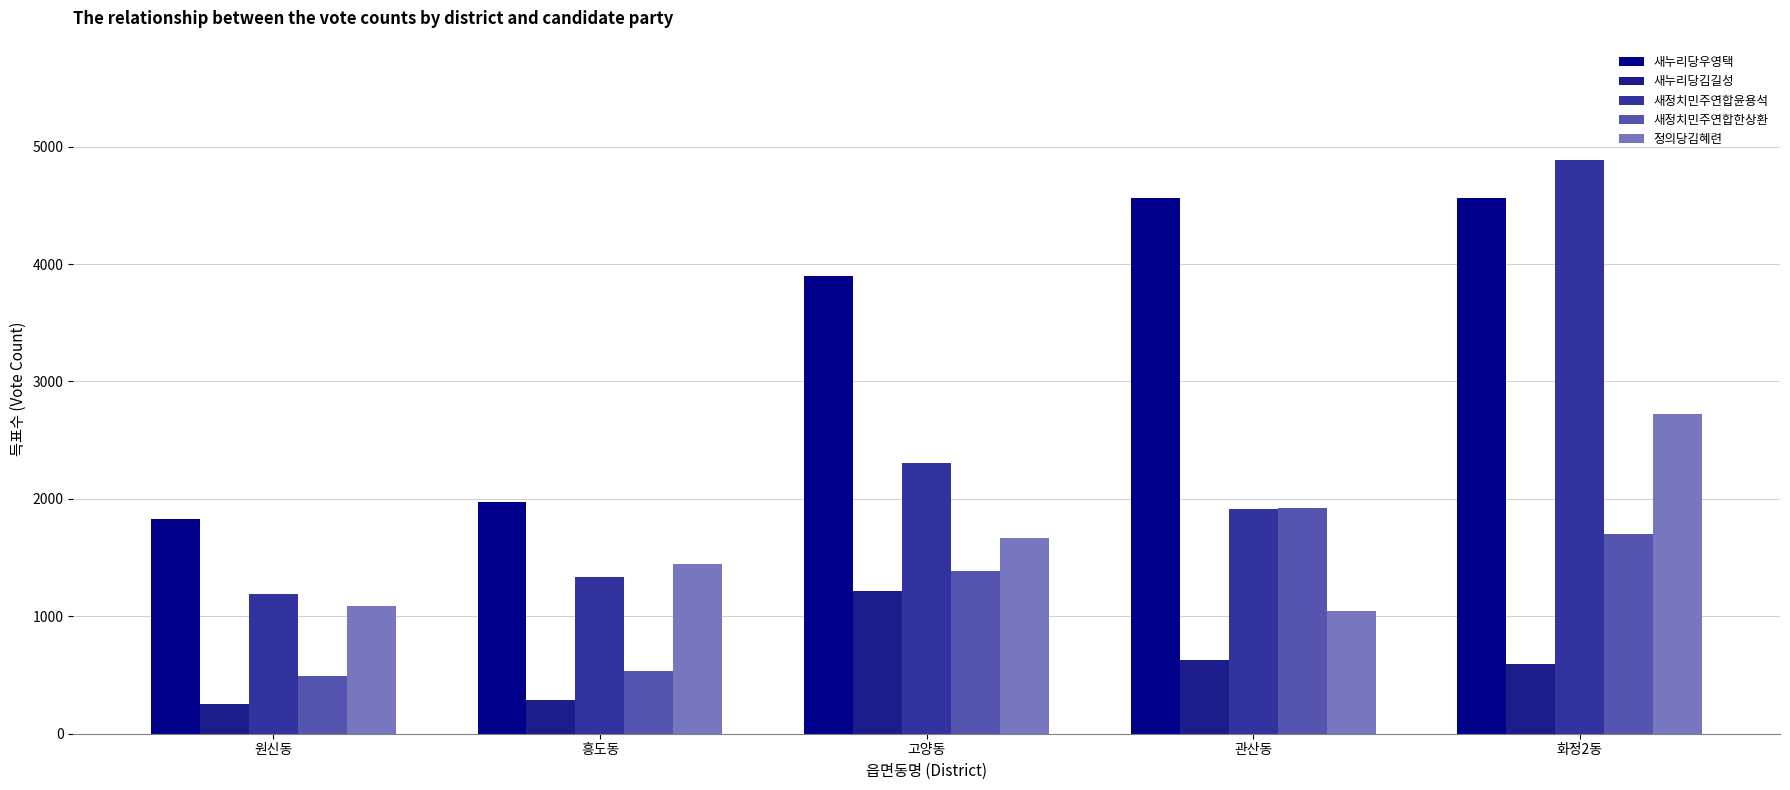

The 새누리당우영택 series shows 3900 at 고양동. True or false?

True